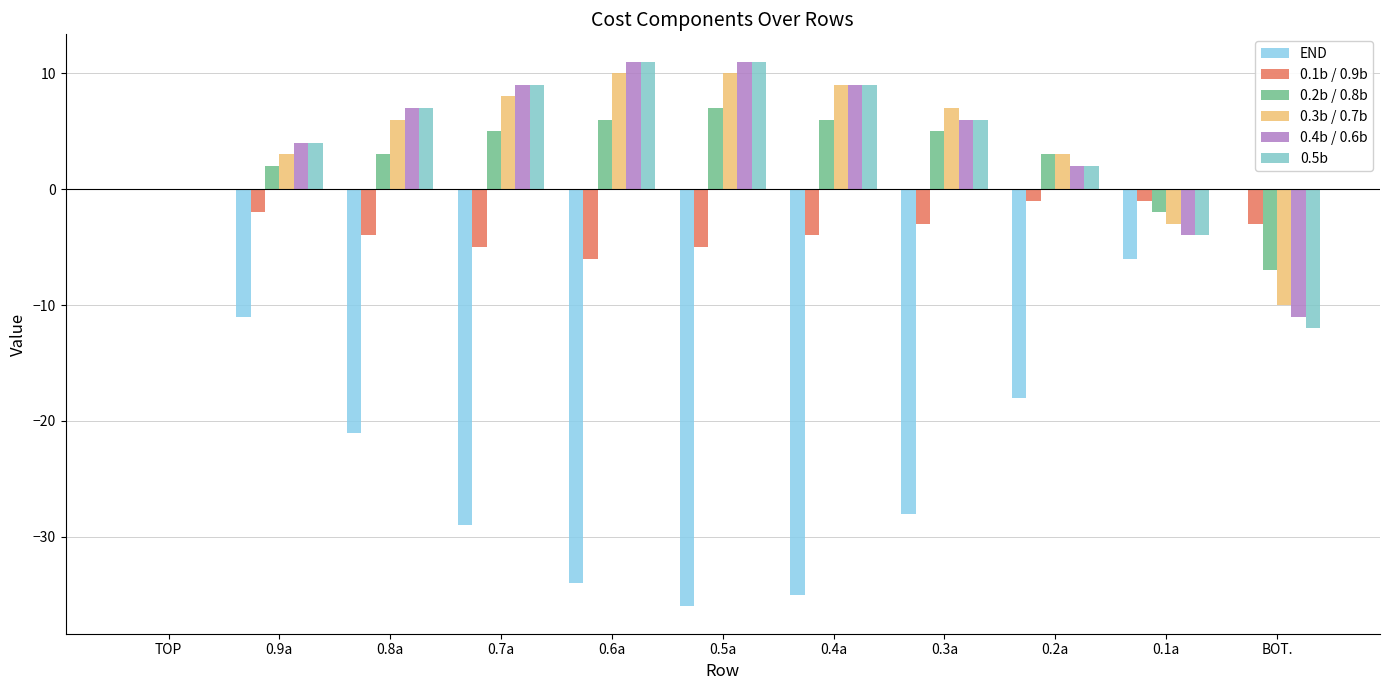

Where does the 0.5b series first go above 6?

0.8a